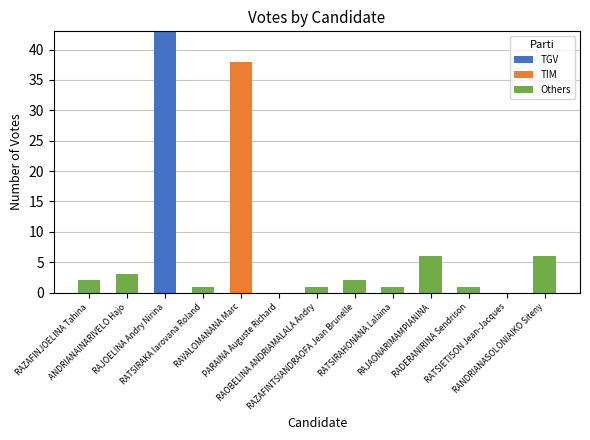

What is the maximum value for TGV?

43